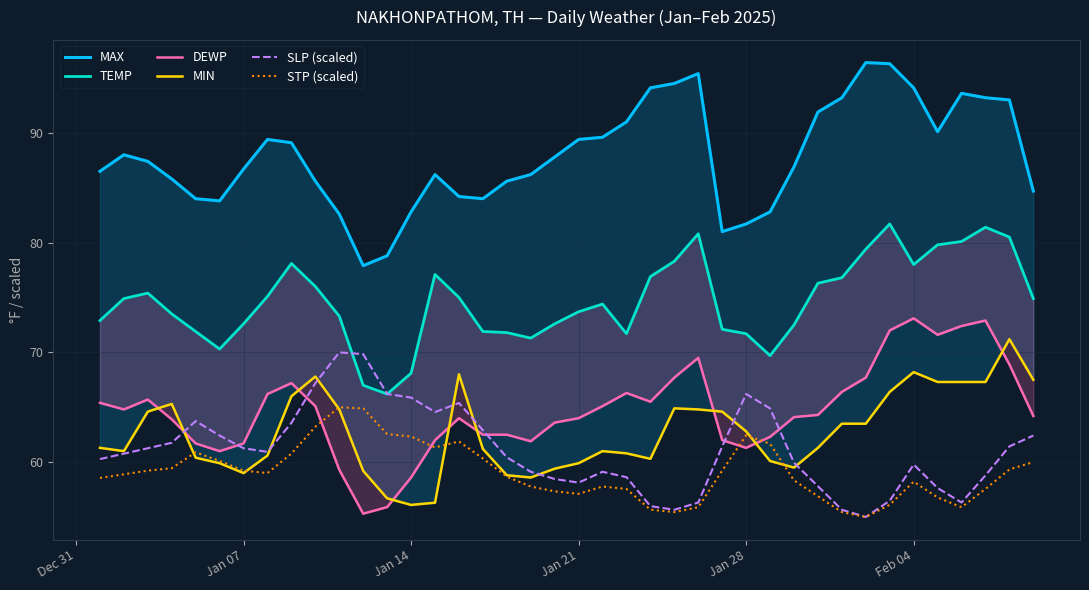

What is the value of the MAX point at the 25th from the left?

94.5